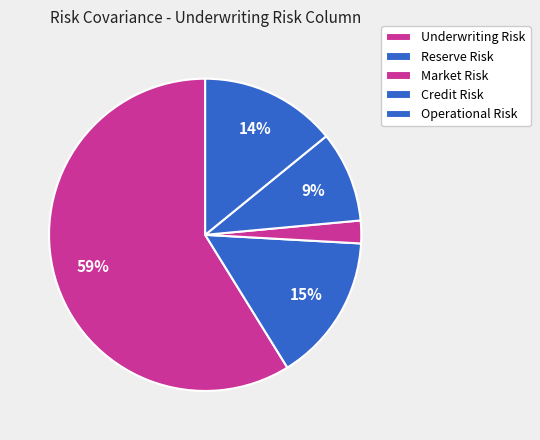

Is the sum of Reserve Risk and Market Risk greater than half?

No